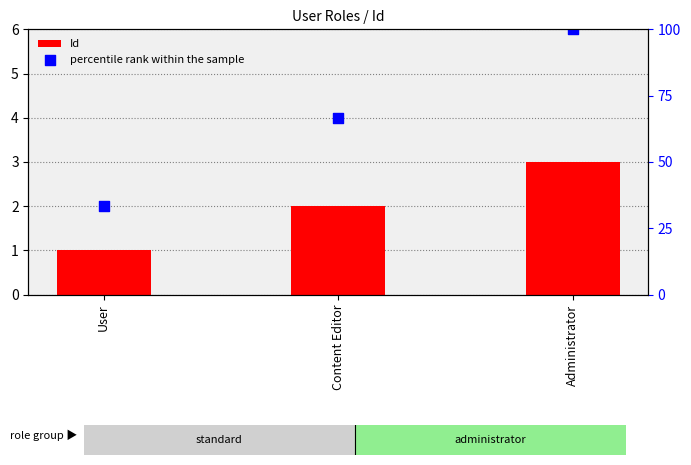

Which series reaches the maximum Y coordinate?

percentile rank within the sample